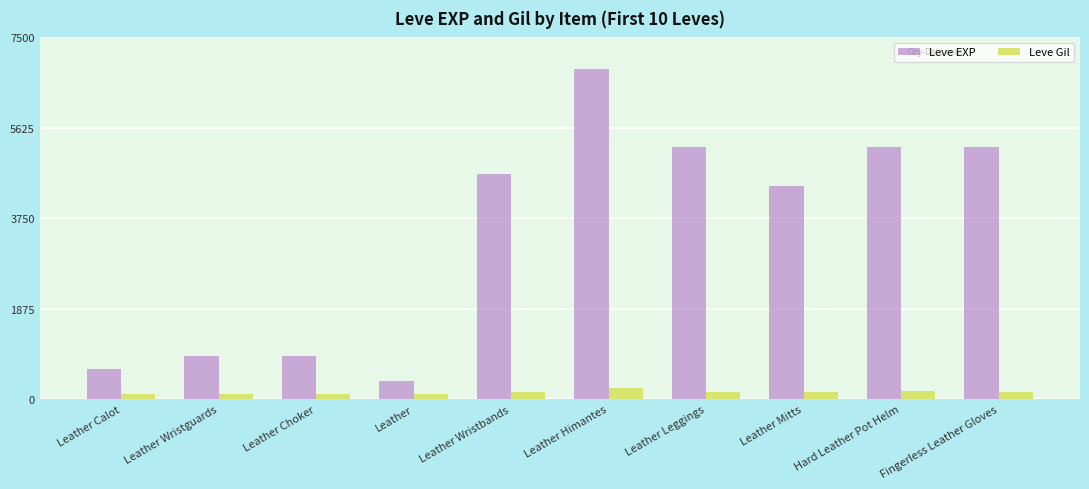

How many data points does each series have?

10